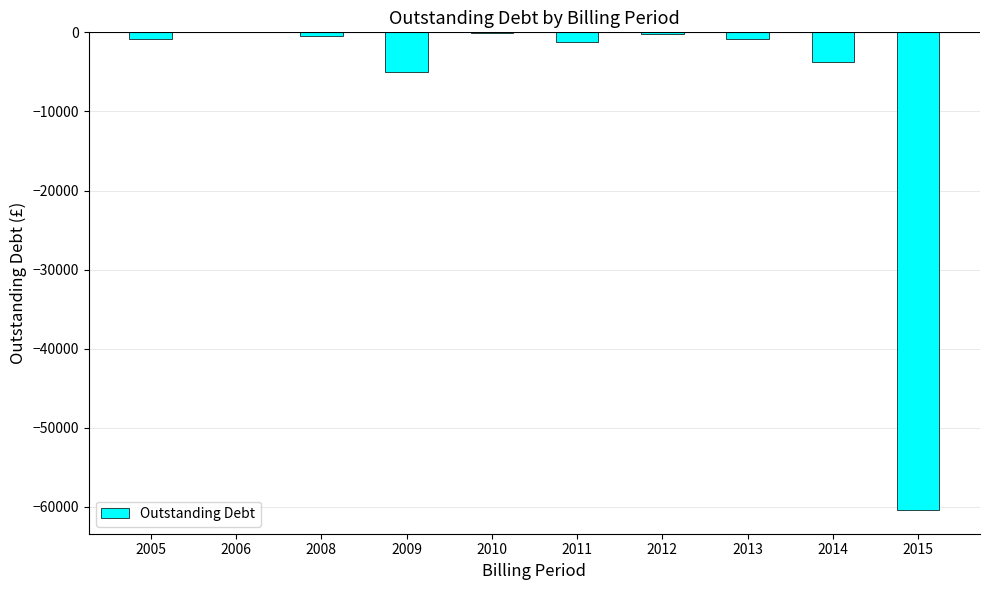

True or false: the data shows -475.8 at 2008.

True